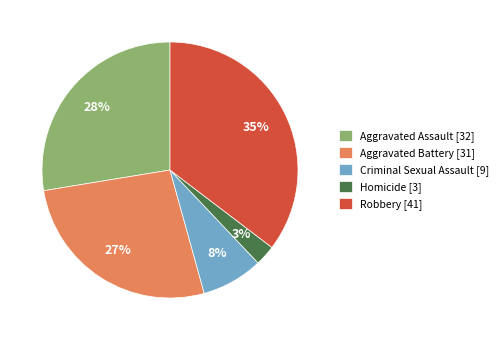

Rank the categories by value from highest to lowest.

Robbery, Aggravated Assault, Aggravated Battery, Criminal Sexual Assault, Homicide